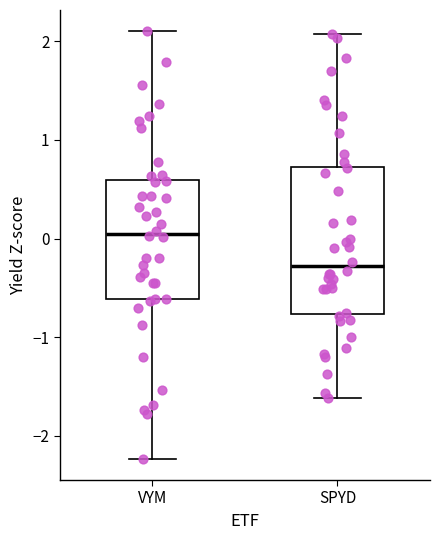

Which box is the tallest, from its lower edge to its upper edge?

SPYD